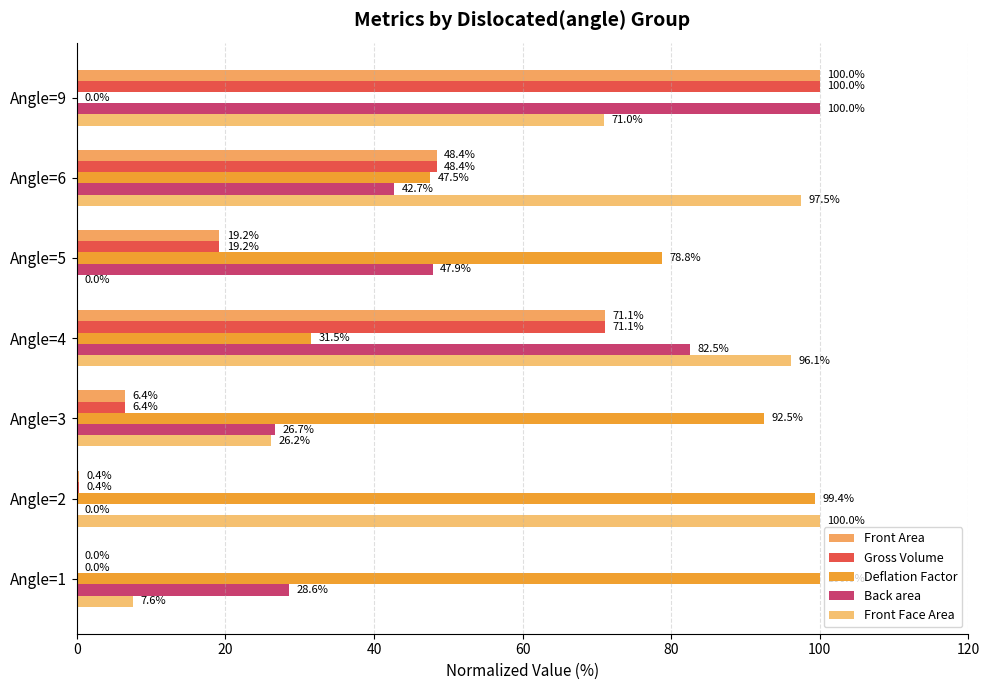

How many series are shown in this chart?

5